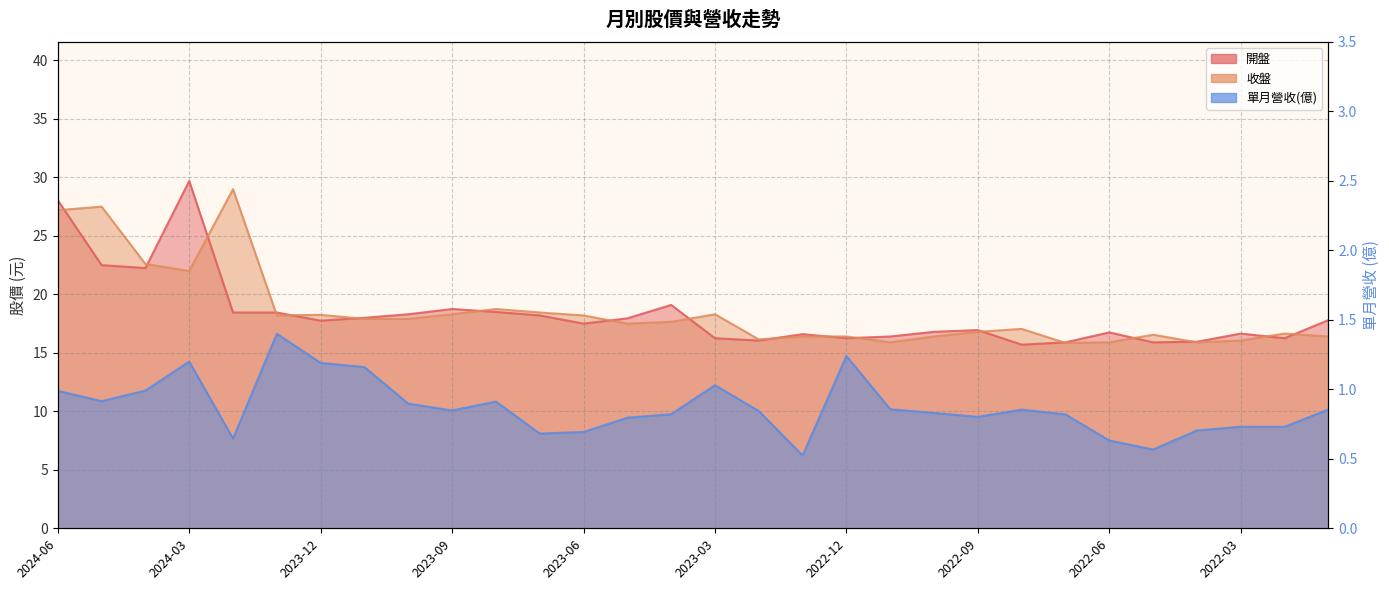

What is the smallest value displayed?

0.5